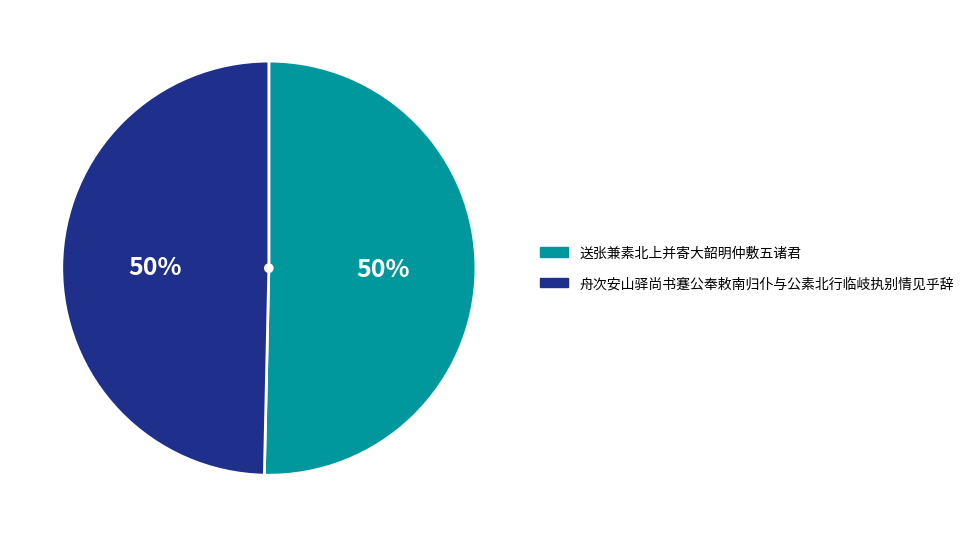

Approximately how many times larger is the value at 送张兼素北上并寄大韶明仲敷五诸君 compared to 舟次安山驿尚书蹇公奉敕南归仆与公素北行临岐执别情见乎辞?

1.0